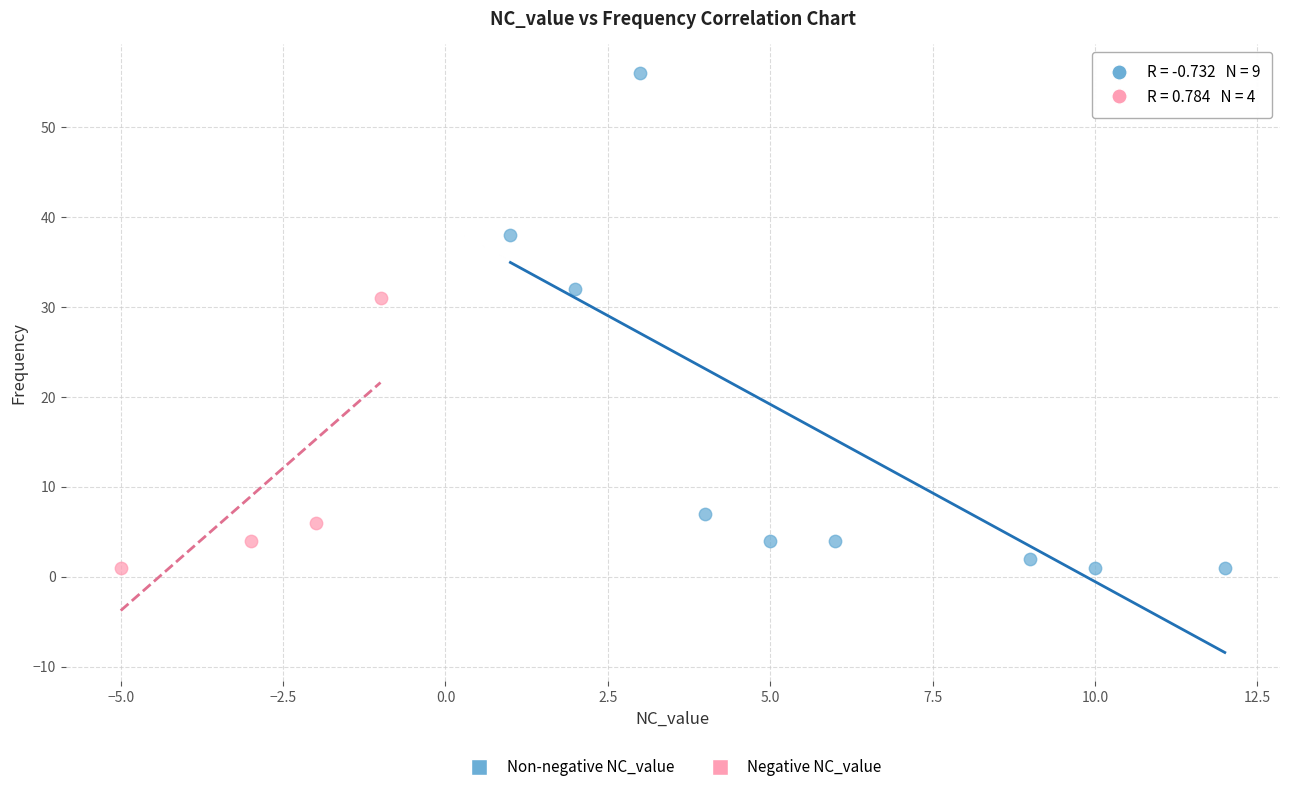

Which series has the largest Y range (max minus min)?

Non-negative NC_value